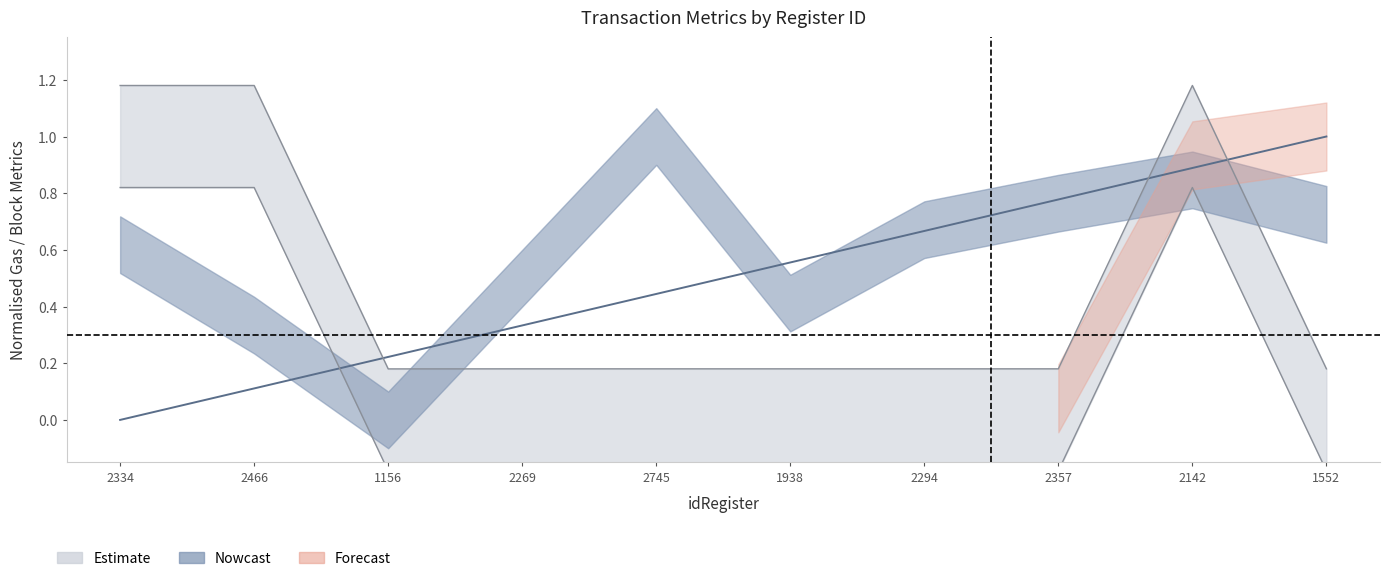

Is the value of blockNumber at 1552 greater than the value of gasUsedTransaction at 2357?

Yes